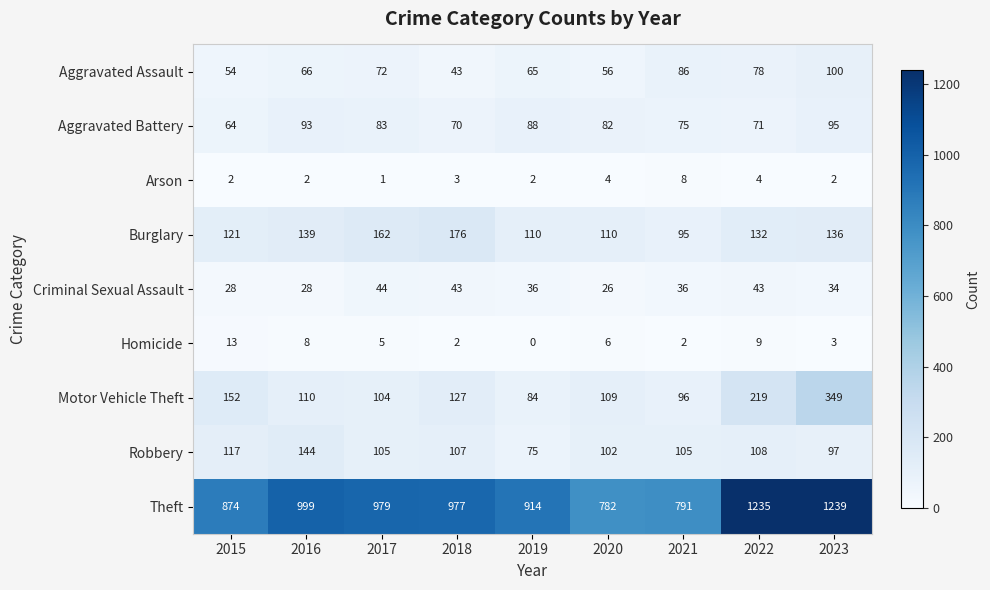

What is the difference between the Homicide values at 2023 and 2020?

3